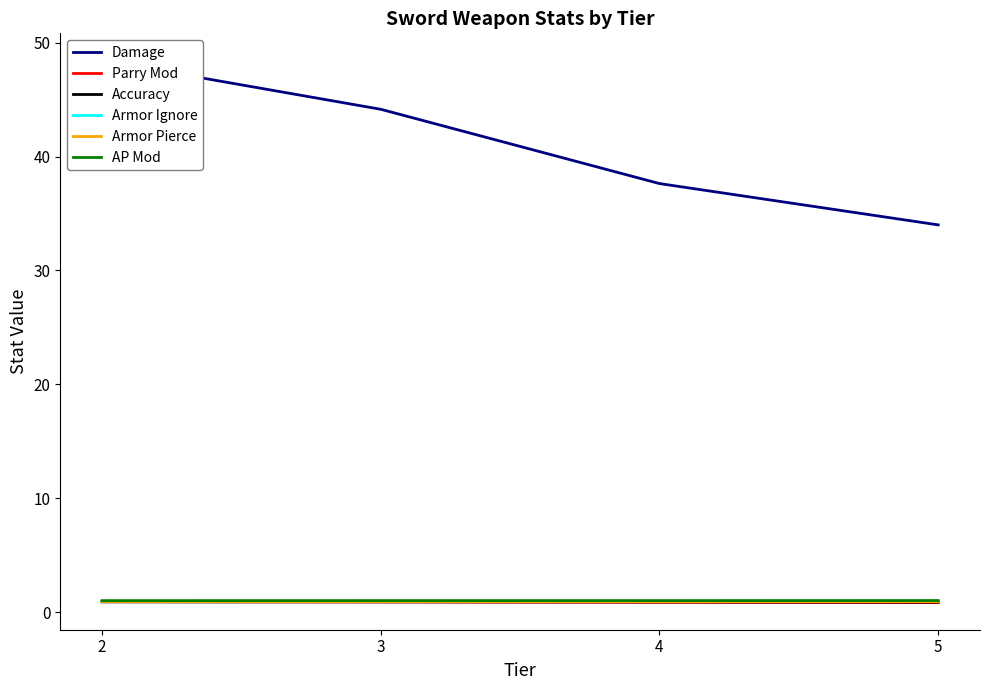

Between 5 and 4, which series saw the biggest shift?

Damage